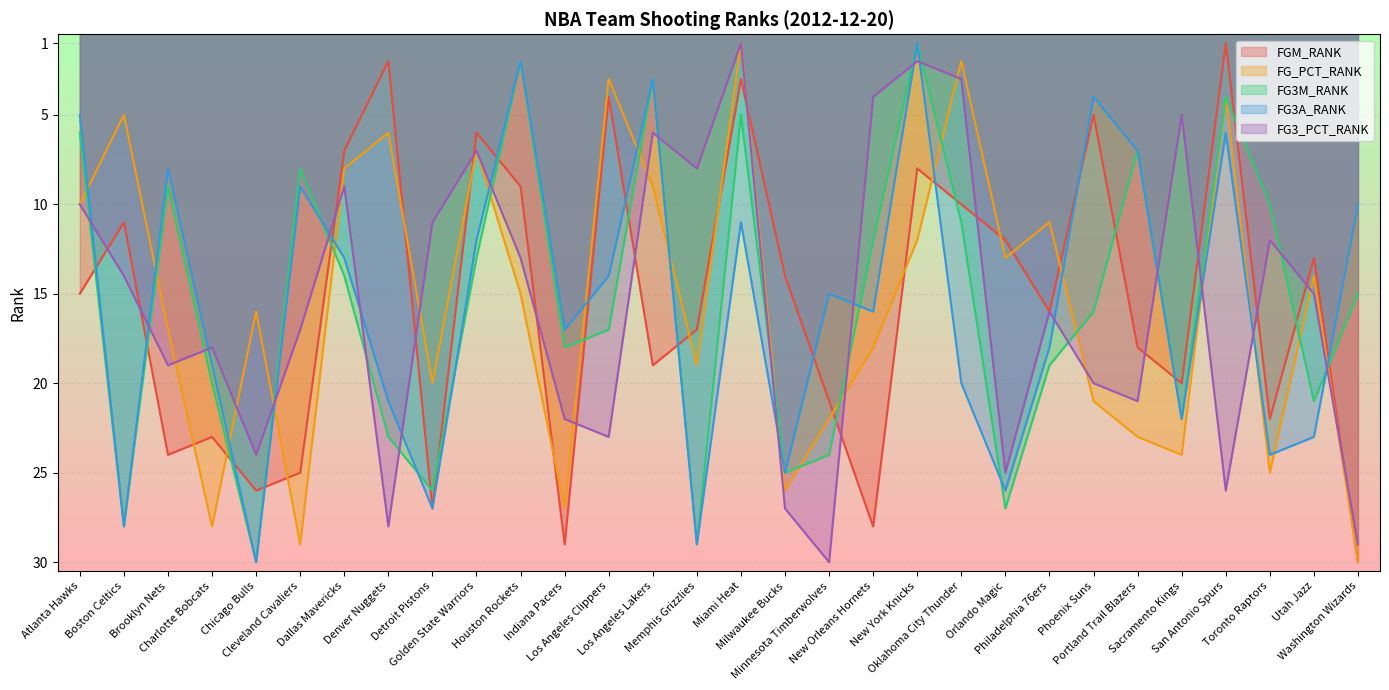

How many intersections are there between FG3M_RANK and FG3_PCT_RANK?

18